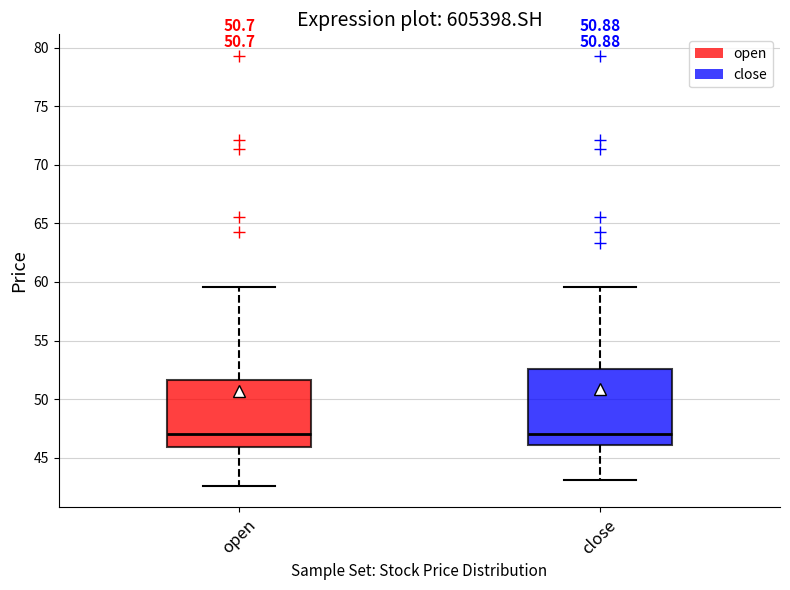

Which box is the tallest, from its lower edge to its upper edge?

close